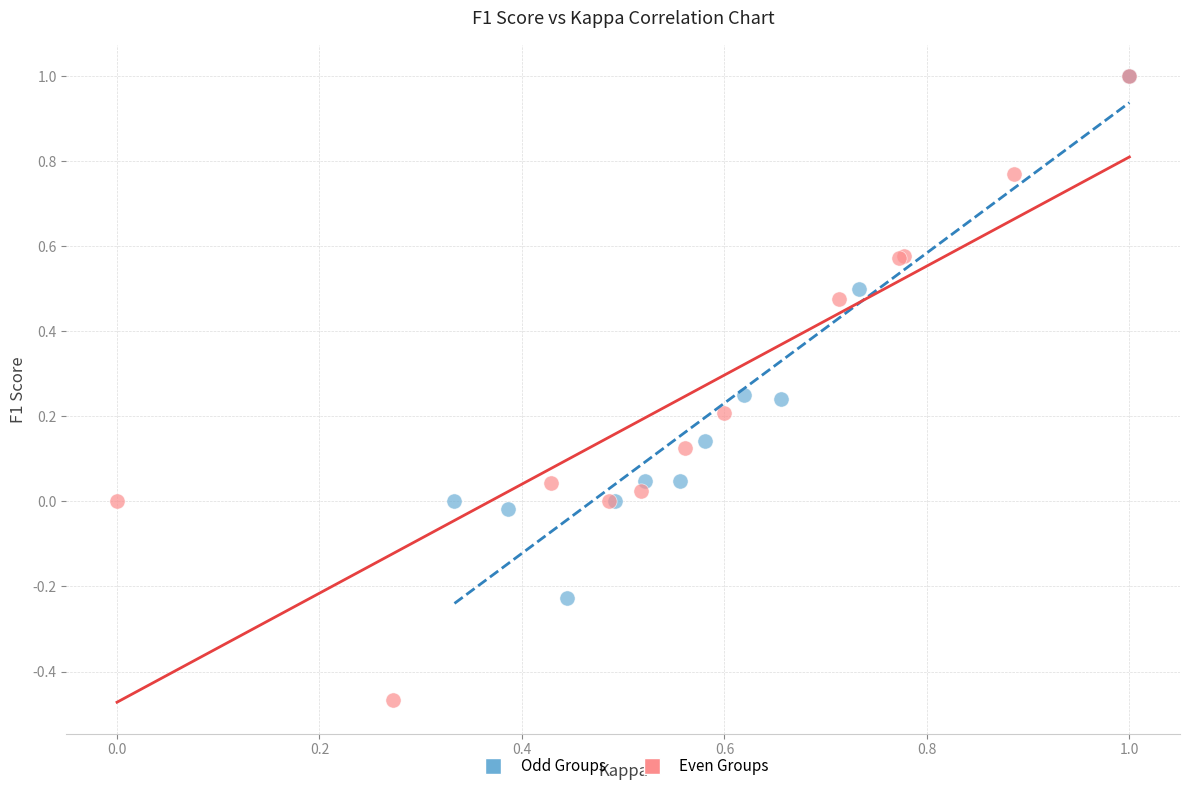

Which series has the widest spread of Y values?

Even Groups